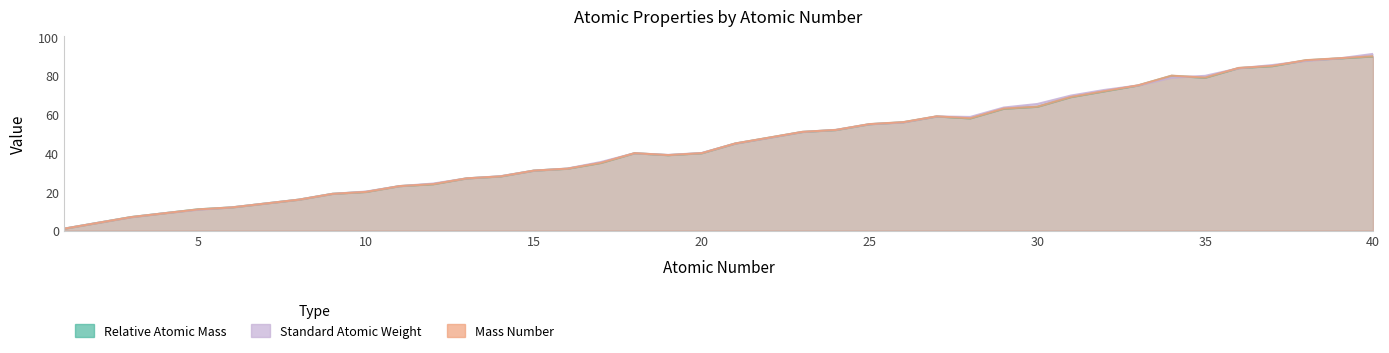

Reading left to right, list all the values displayed in this chart.

Relative Atomic Mass (monoisotopic): 1=1.0	2=4.0	3=7.0	4=9.0	5=11.0	6=12.0	7=14.0	8=16.0	9=19.0	10=20.0	11=23.0	12=24.0	13=27.0	14=28.0	15=31.0	16=32.0	17=35.0	18=40.0	19=39.0	20=40.0	21=45.0	22=47.9	23=50.9	24=51.9	25=54.9	26=55.9	27=58.9	28=57.9	29=62.9	30=63.9	31=68.9	32=71.9	33=74.9	34=79.9	35=78.9	36=83.9	37=84.9	38=87.9	39=88.9	40=89.9
Standard Atomic Weight (average mass): 1=1.0	2=4.0	3=6.9	4=9.0	5=10.8	6=12.0	7=14.0	8=16.0	9=19.0	10=20.2	11=23.0	12=24.3	13=27.0	14=28.1	15=31.0	16=32.1	17=35.5	18=39.9	19=39.1	20=40.1	21=45.0	22=47.9	23=50.9	24=52.0	25=54.9	26=55.8	27=58.9	28=58.7	29=63.5	30=65.4	31=69.7	32=72.6	33=74.9	34=79.0	35=79.9	36=83.8	37=85.5	38=87.6	39=88.9	40=91.2
Mass Number: 1=1.0	2=4.0	3=7.0	4=9.0	5=11.0	6=12.0	7=14.0	8=16.0	9=19.0	10=20.0	11=23.0	12=24.0	13=27.0	14=28.0	15=31.0	16=32.0	17=35.0	18=40.0	19=39.0	20=40.0	21=45.0	22=48.0	23=51.0	24=52.0	25=55.0	26=56.0	27=59.0	28=58.0	29=63.0	30=64.0	31=69.0	32=72.0	33=75.0	34=80.0	35=79.0	36=84.0	37=85.0	38=88.0	39=89.0	40=90.0